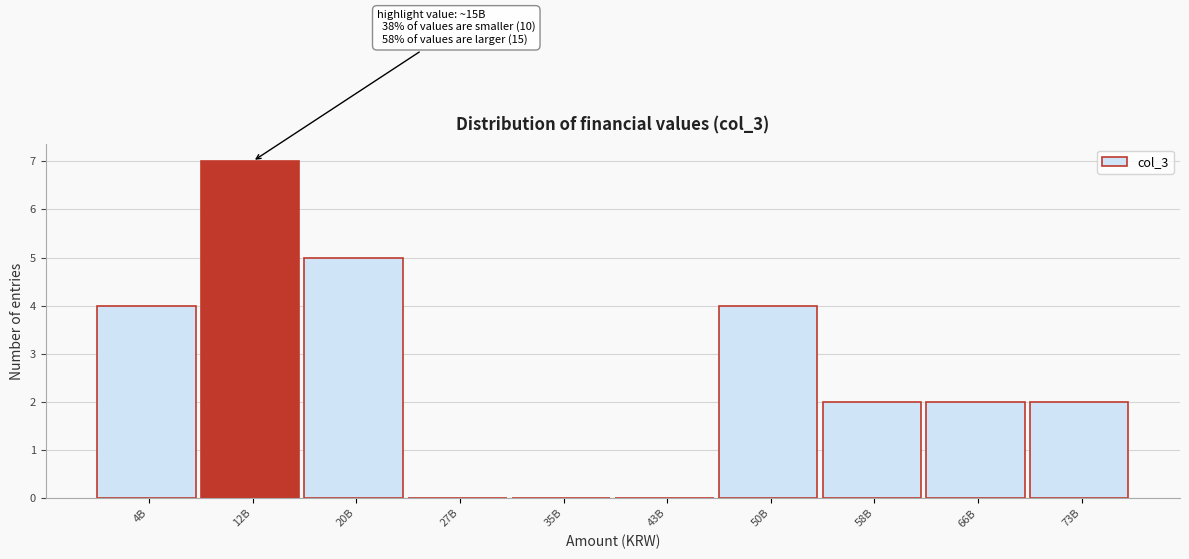

Reading left to right, extract all data points from this chart.

4B=4	12B=7	20B=5	27B=0	35B=0	43B=0	50B=4	58B=2	66B=2	73B=2